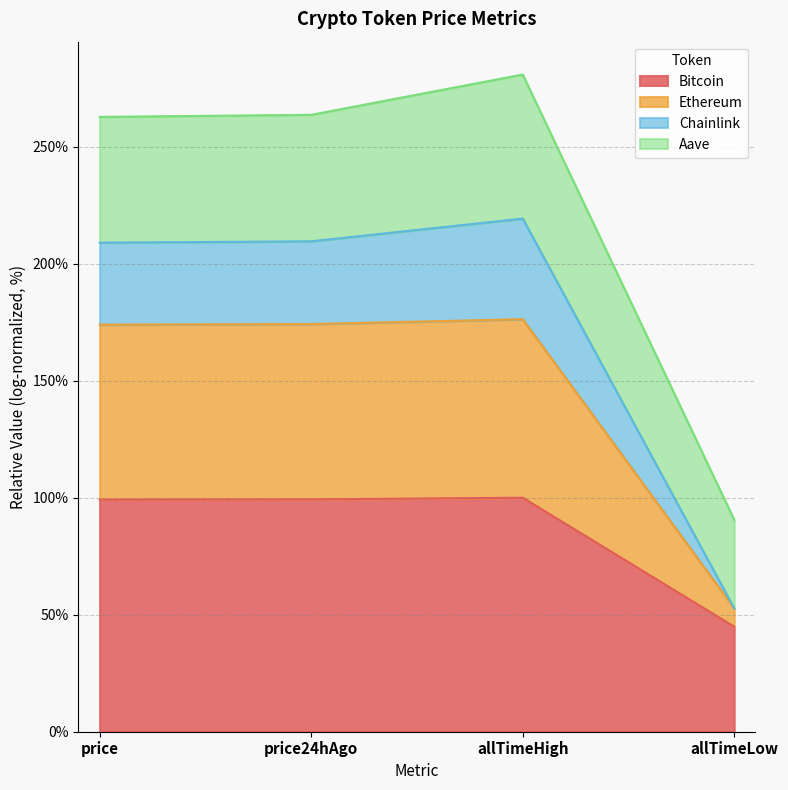

What is the lowest value of the Bitcoin series?

44.9